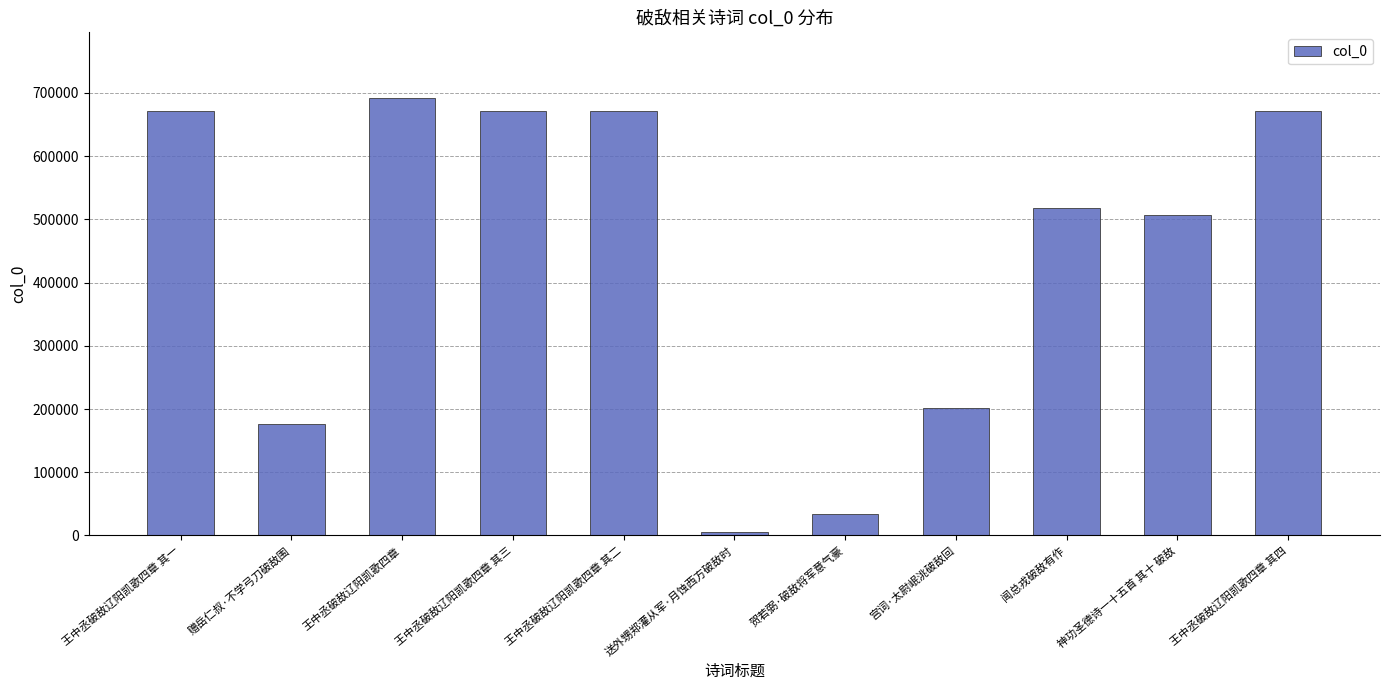

How many bars are there in total?

11